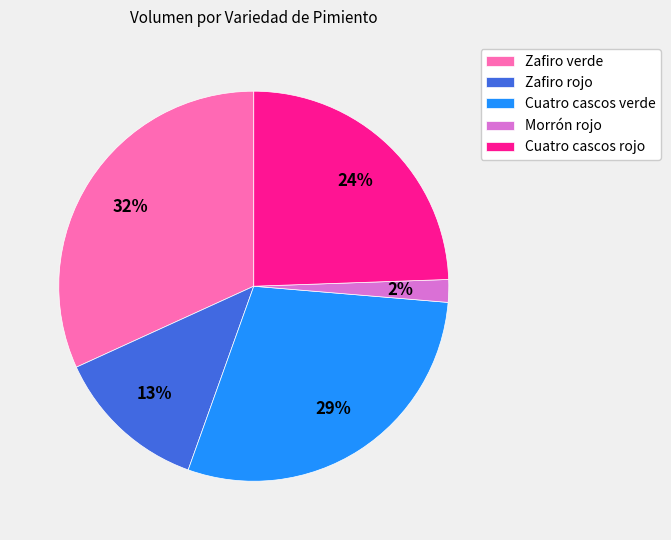

Which slice is the largest?

Zafiro verde